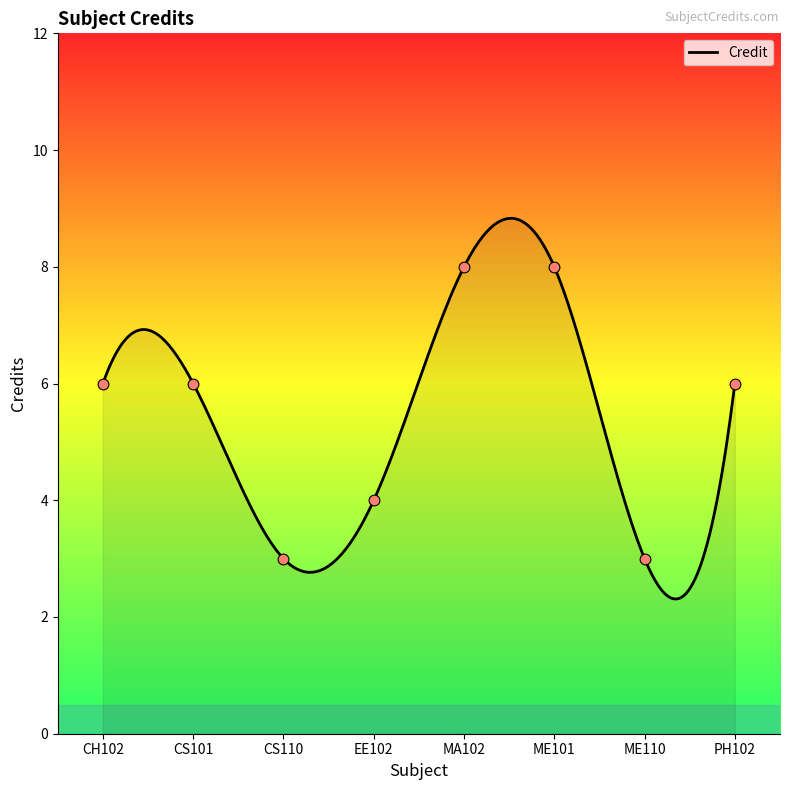

What is the ratio of the value at EE102 to the value at ME101?

0.5